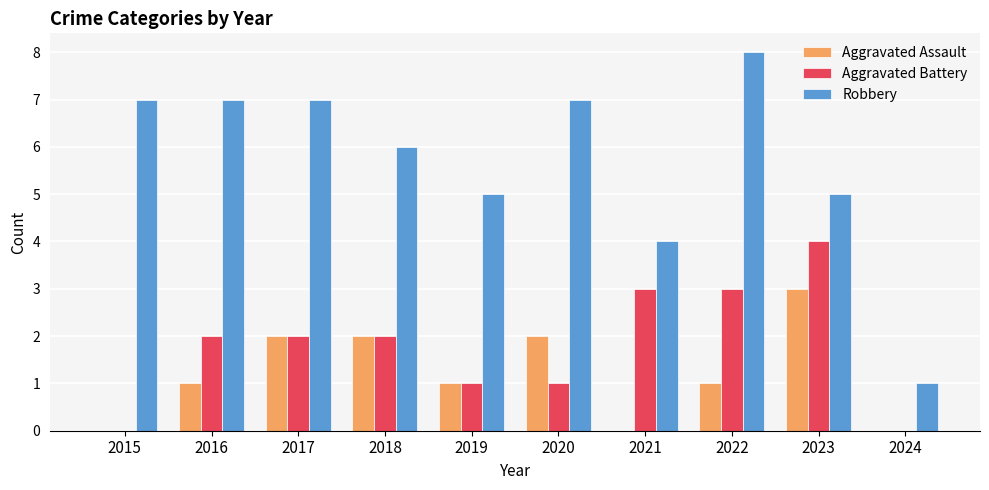

Which series changed the most between 2022 and 2024?

Robbery